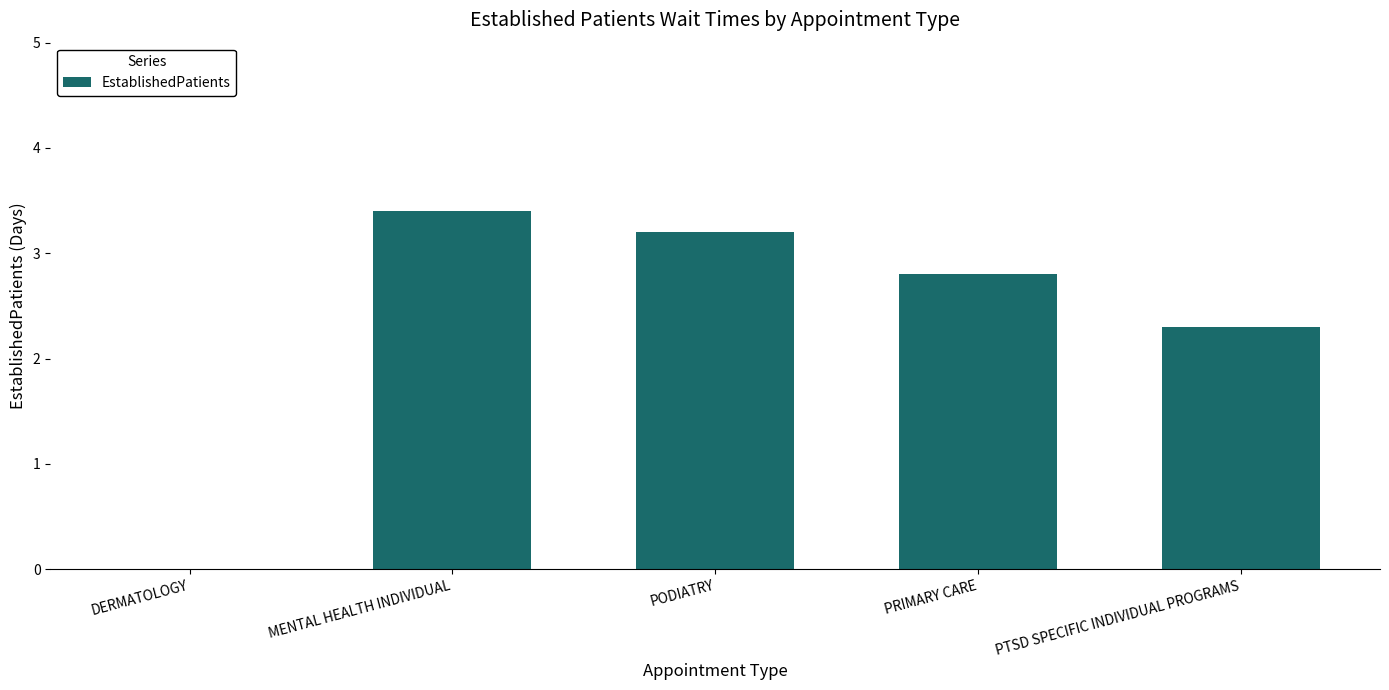

What is the change in value from DERMATOLOGY to PODIATRY?

+3.2